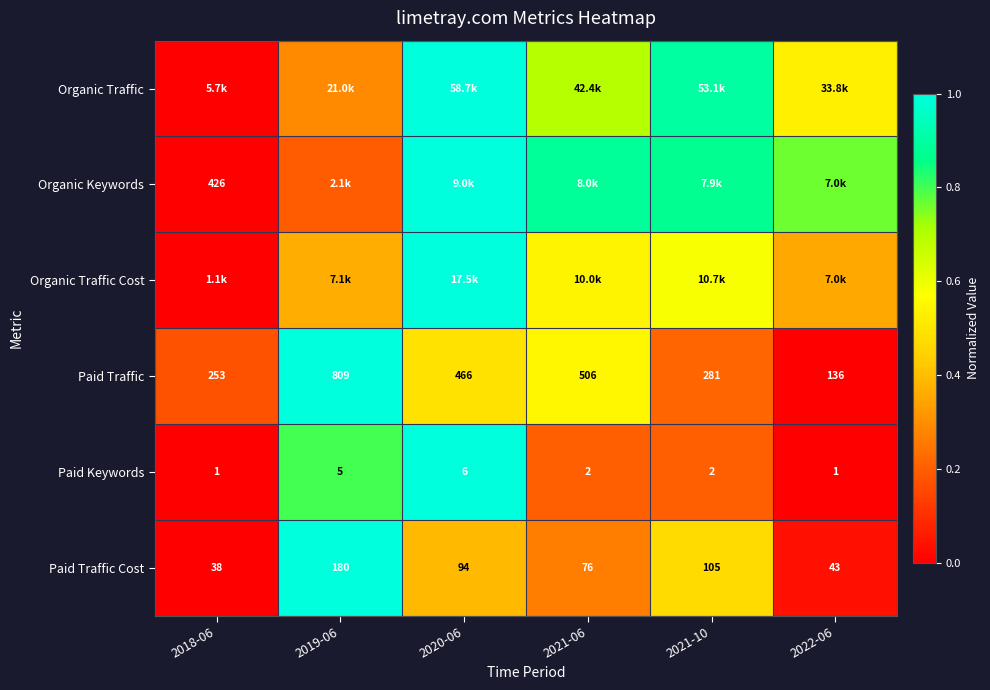

Rank the categories by Organic Traffic Cost value from highest to lowest.

2020-06, 2021-10, 2021-06, 2019-06, 2022-06, 2018-06